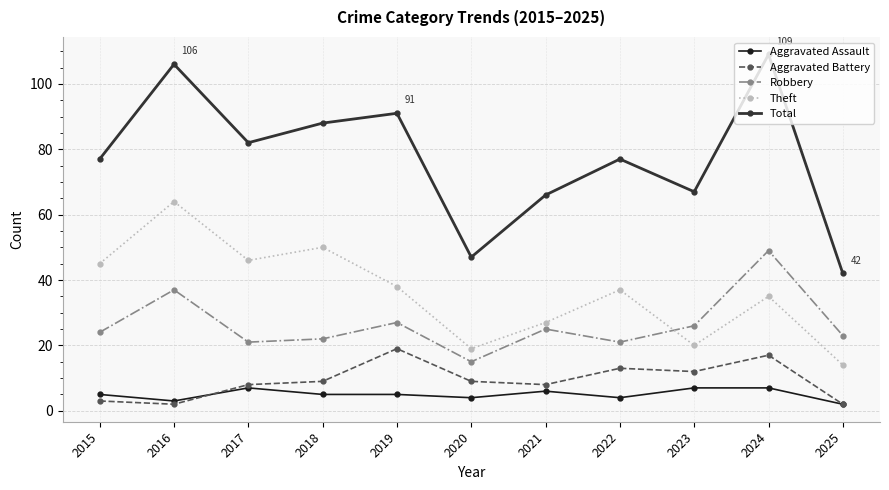

At which category is the sum across all series the highest?

2024